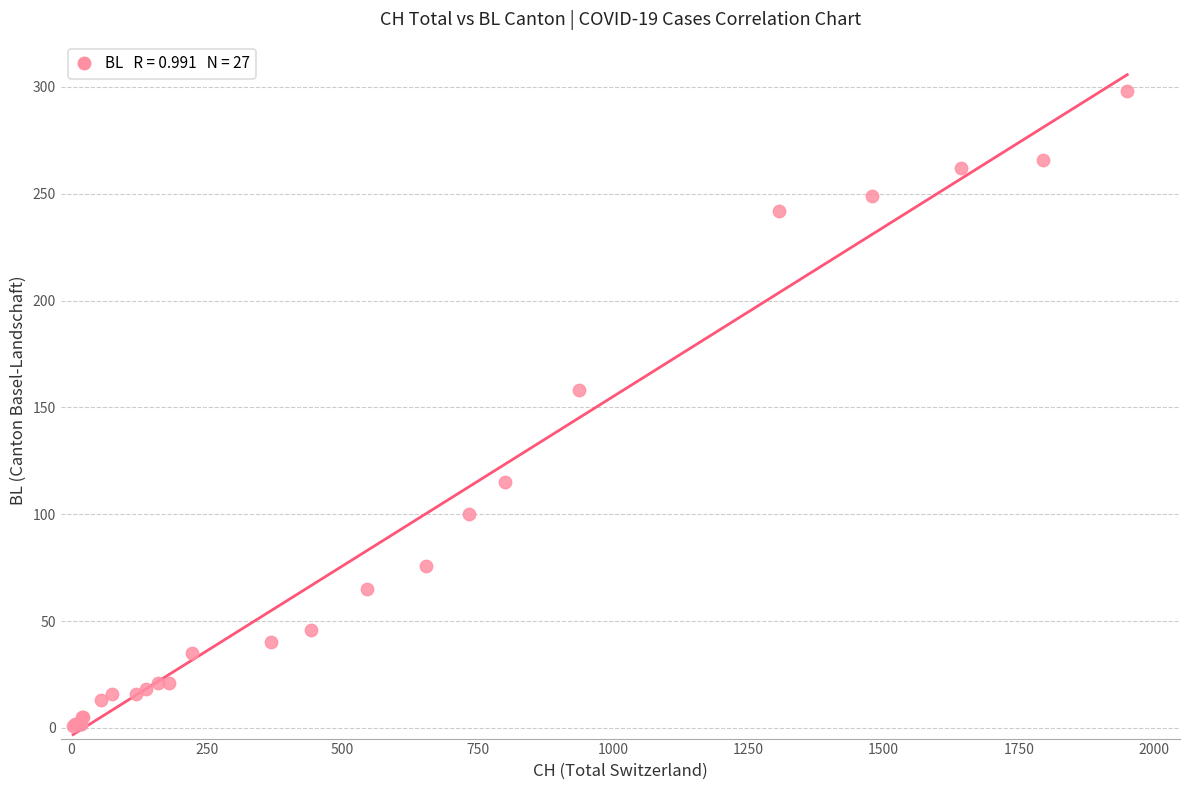

What Y value in the scatter plot is closest to 149?

158